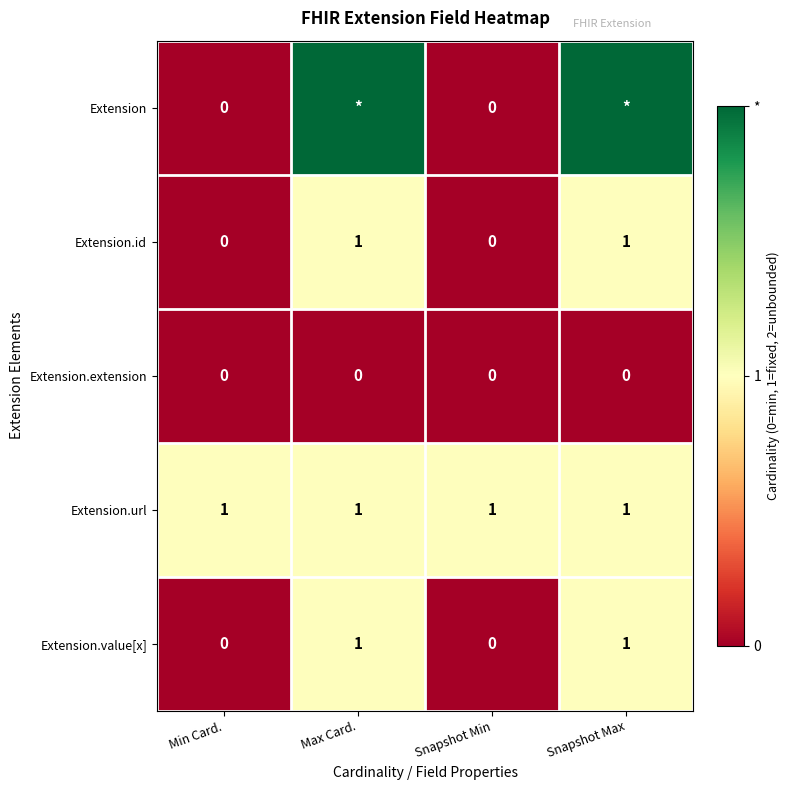

How many values in the Extension.value[x] series are below 1?

2